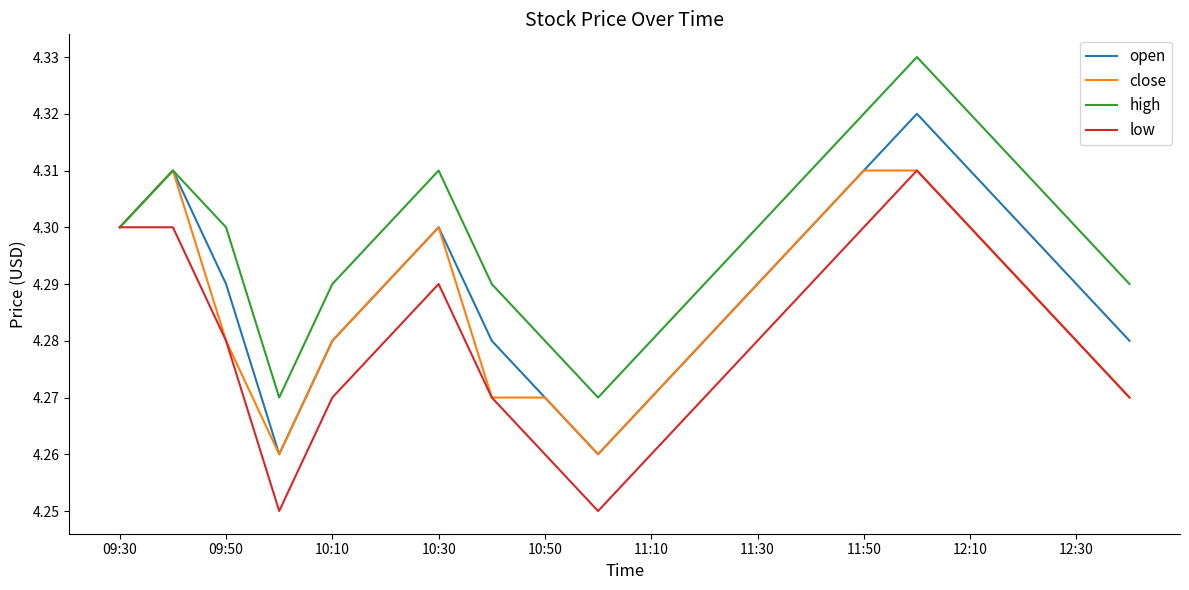

Which series has the largest total across all categories?

high